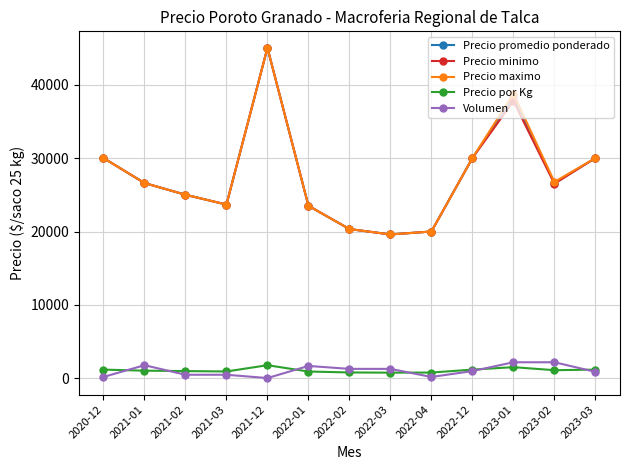

Count the number of data series in this chart.

5